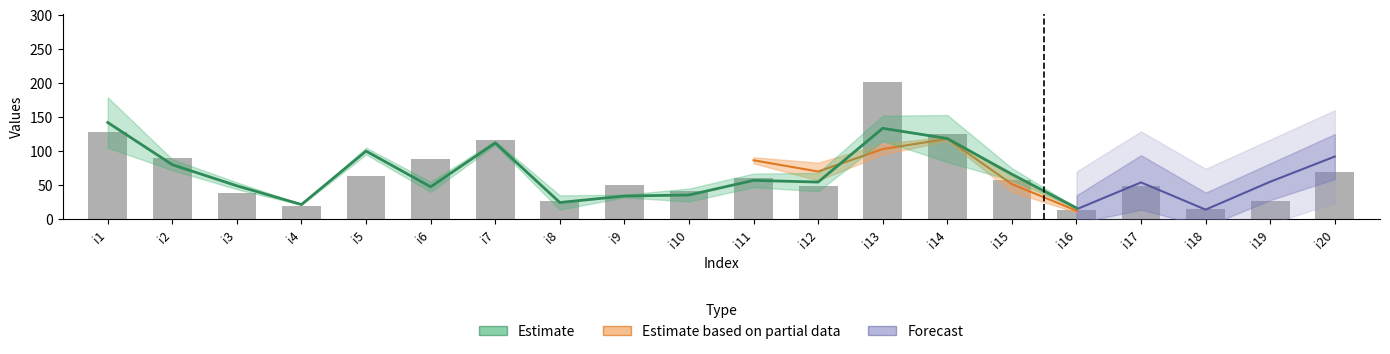

Which label corresponds to the largest value in the chart?

i1